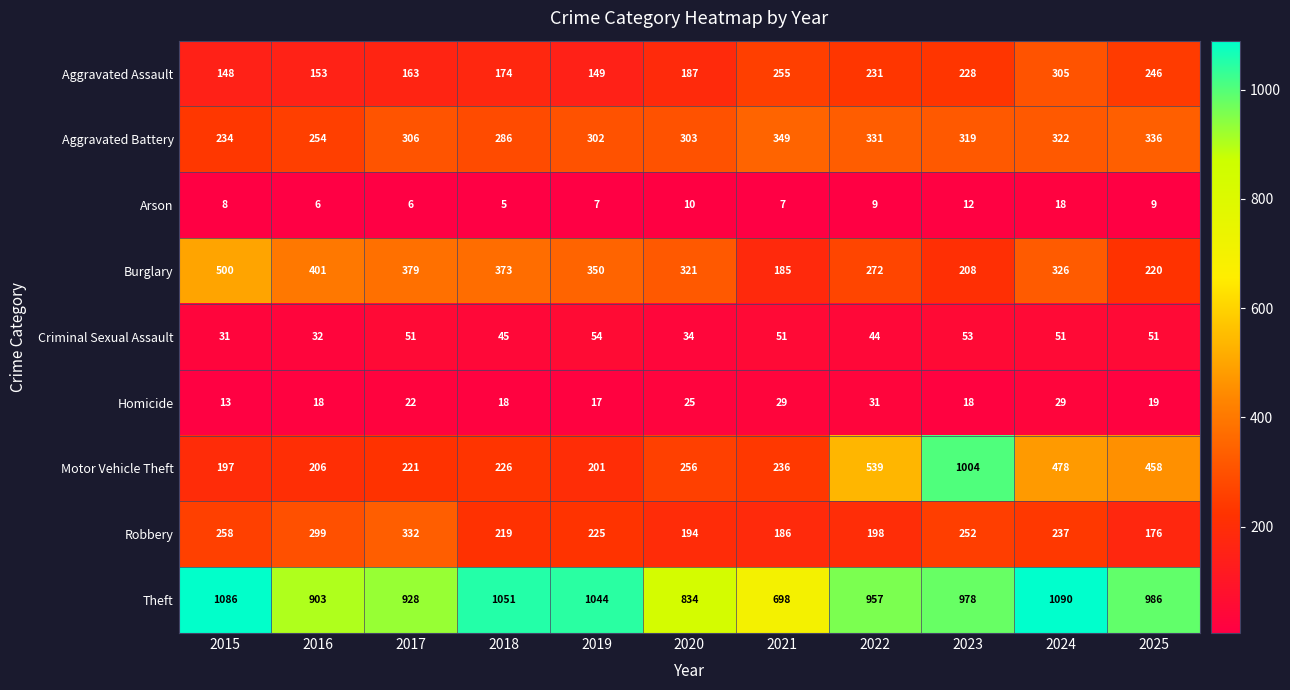

Which series has the largest total across all categories?

Theft